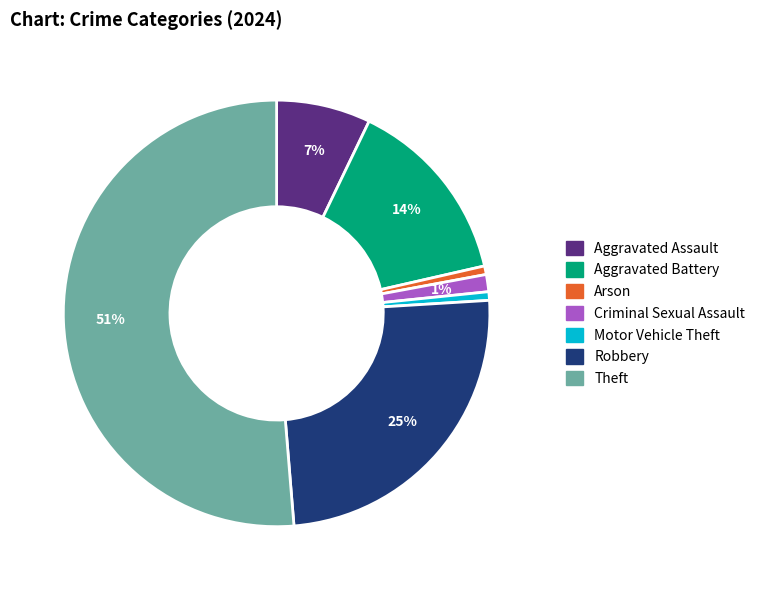

To the nearest percent, what is the combined percentage of Aggravated Battery and Aggravated Assault?

21%